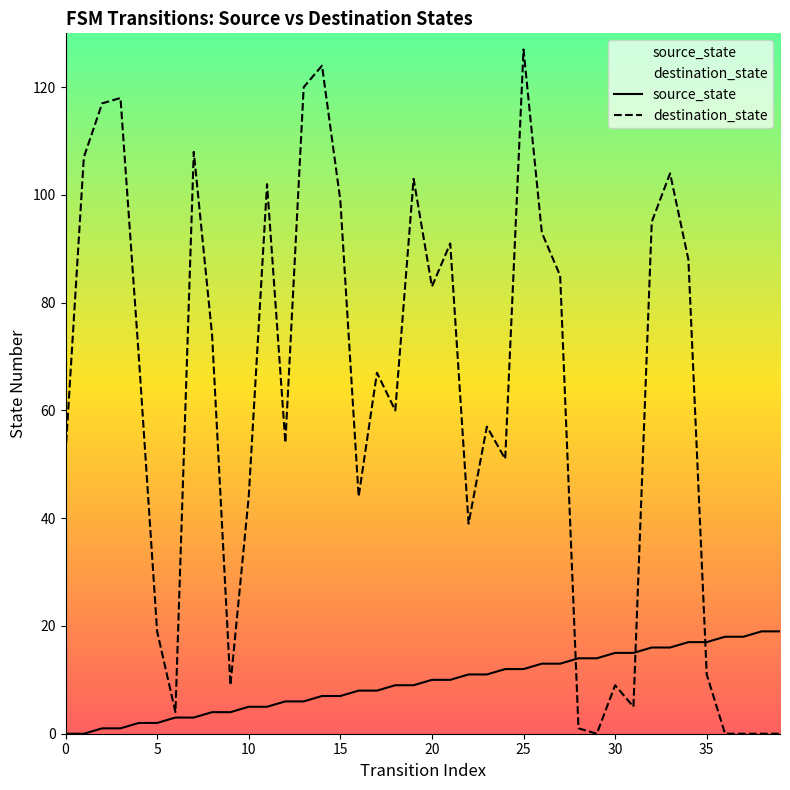

True or false: source_state and destination_state cross at least once.

True